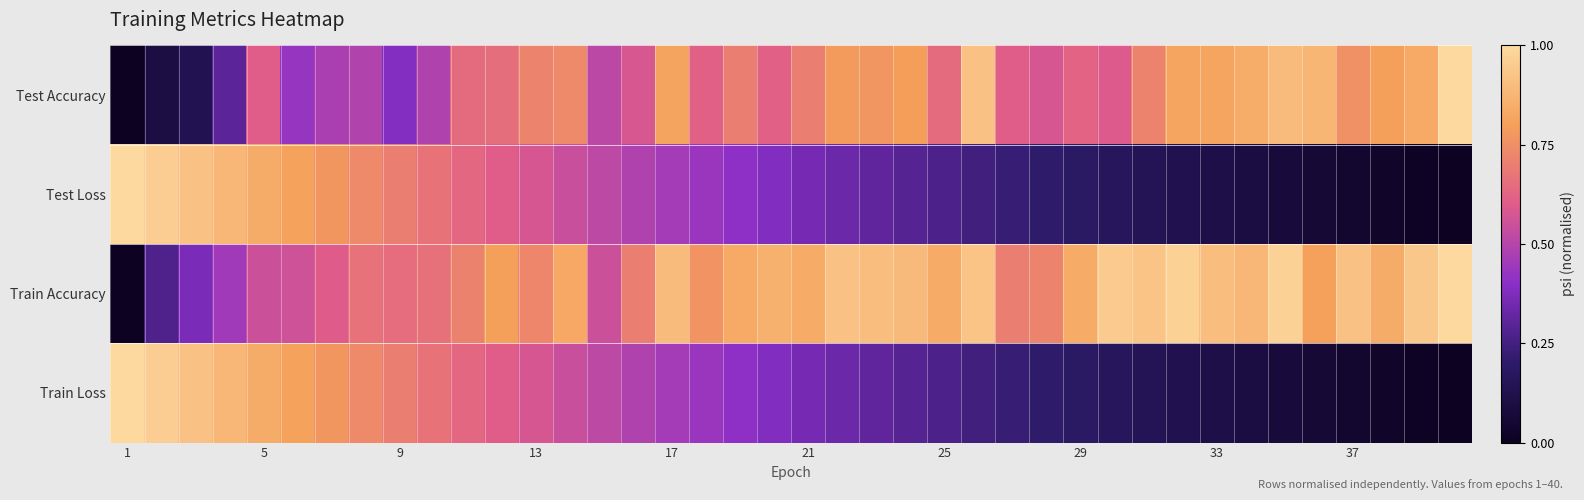

Which series has the largest total across all categories?

Train Accuracy